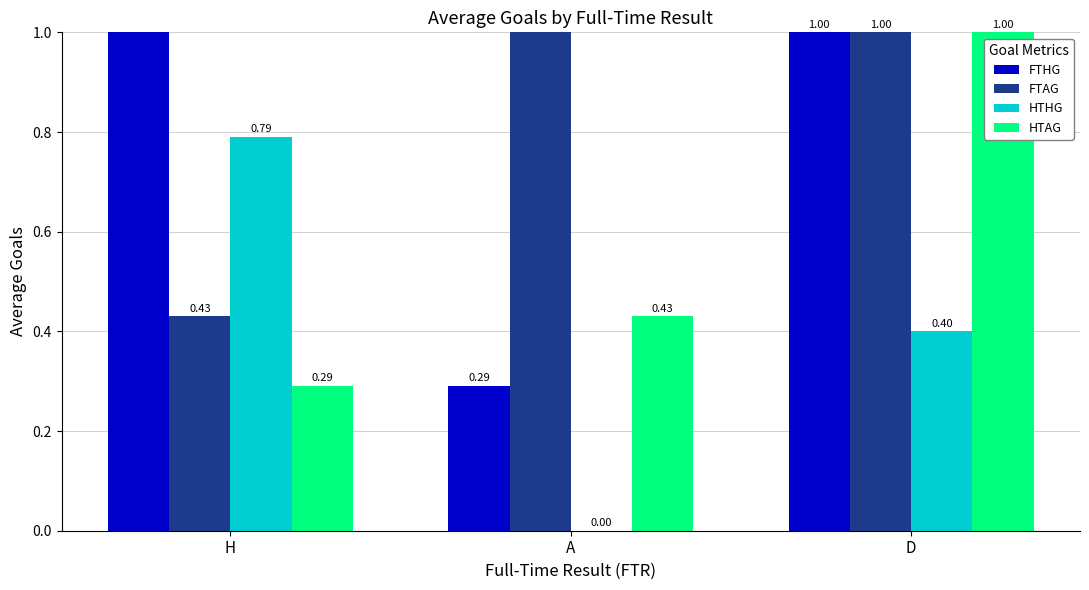

Is it true that HTHG equals 0.3 at H?

False